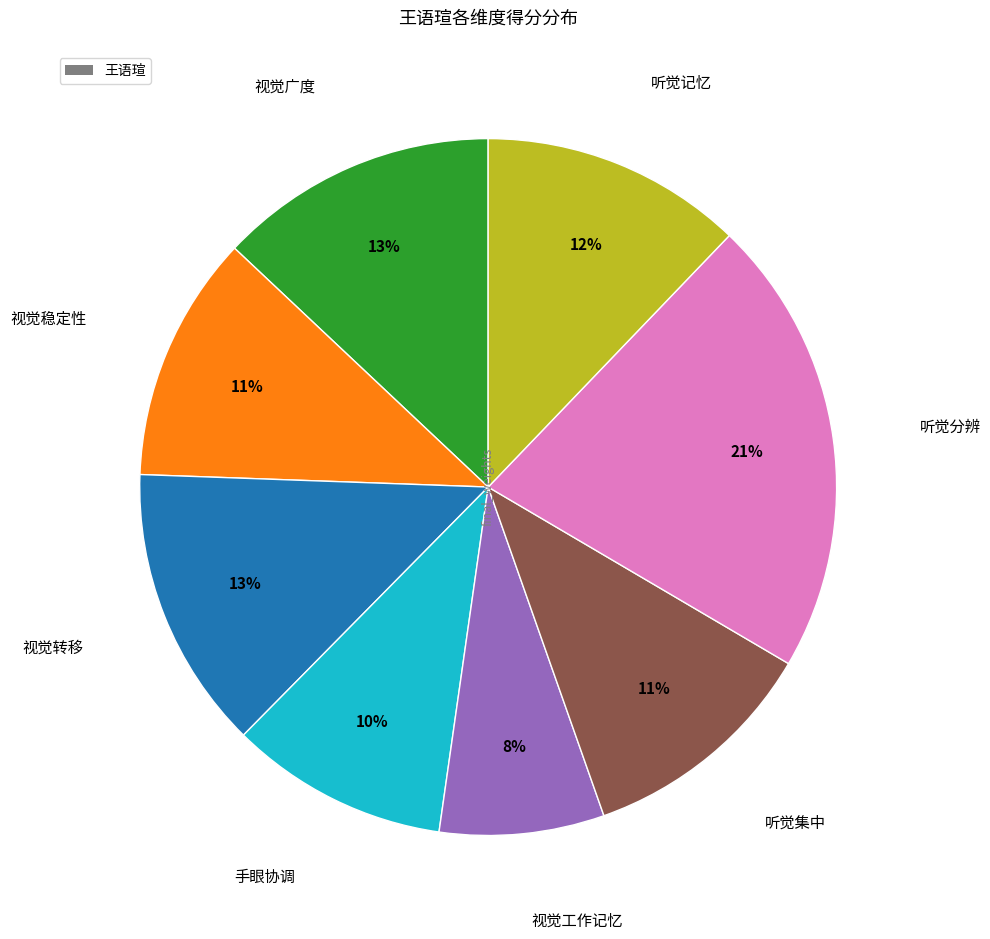

Is there a majority slice in this chart?

No